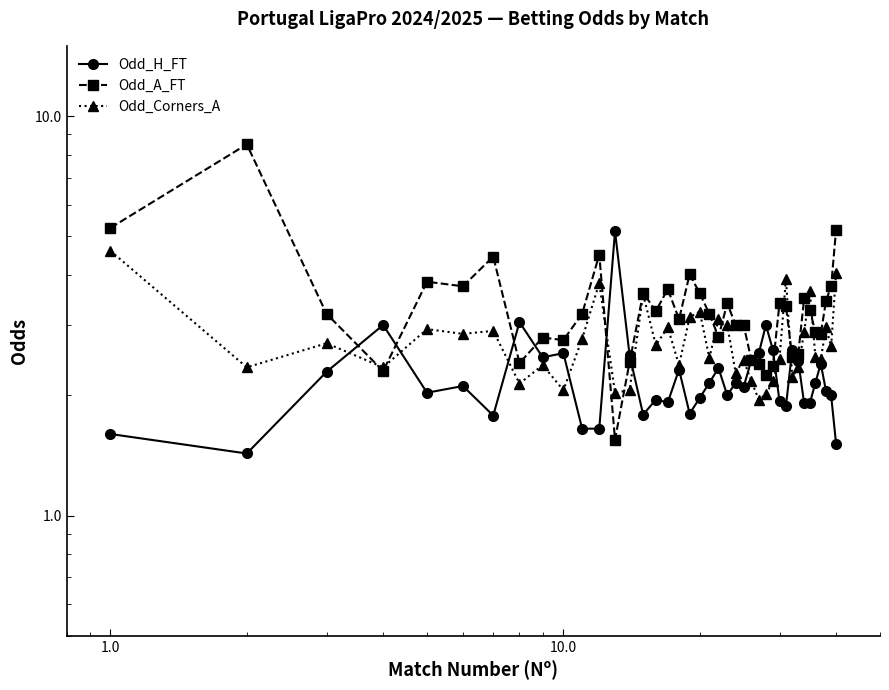

Is this an area chart (filled region under the line)?

No